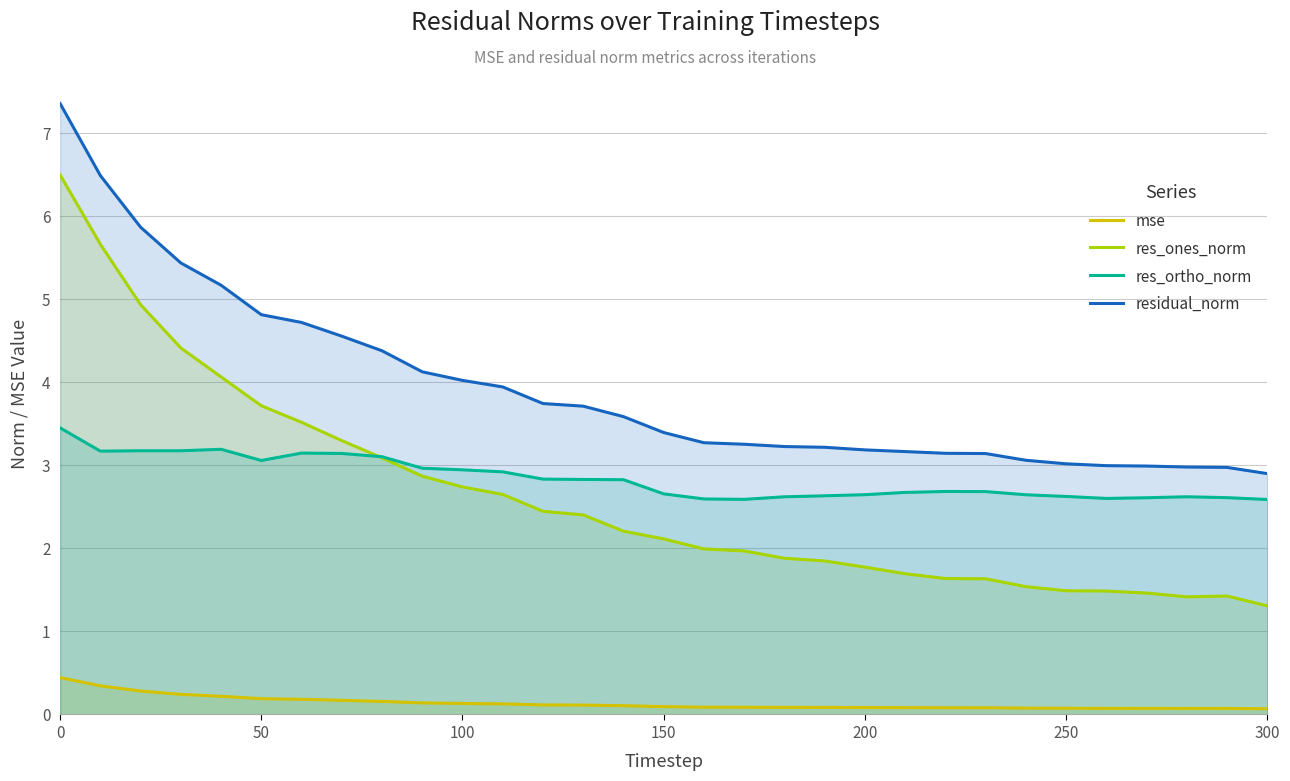

What is the average value of the res_ones_norm series?

2.6